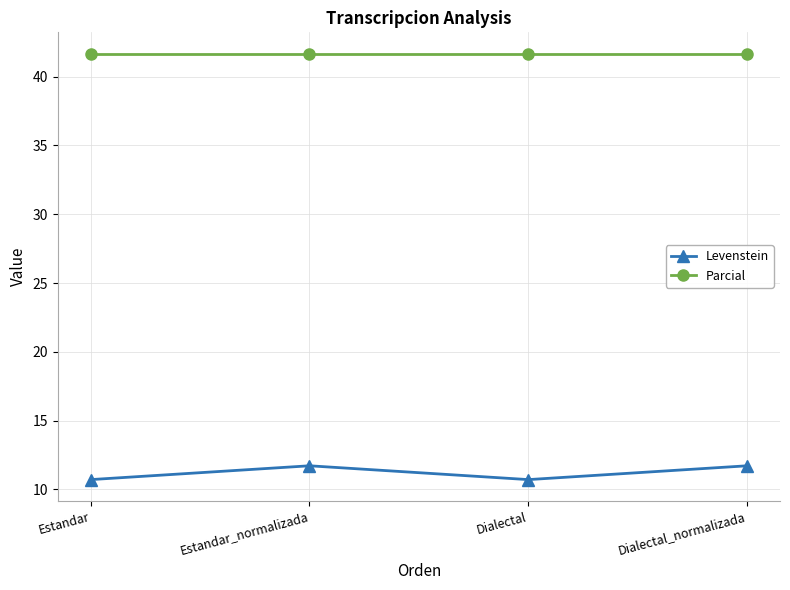

True or false: Levenstein and Parcial cross at least once.

False